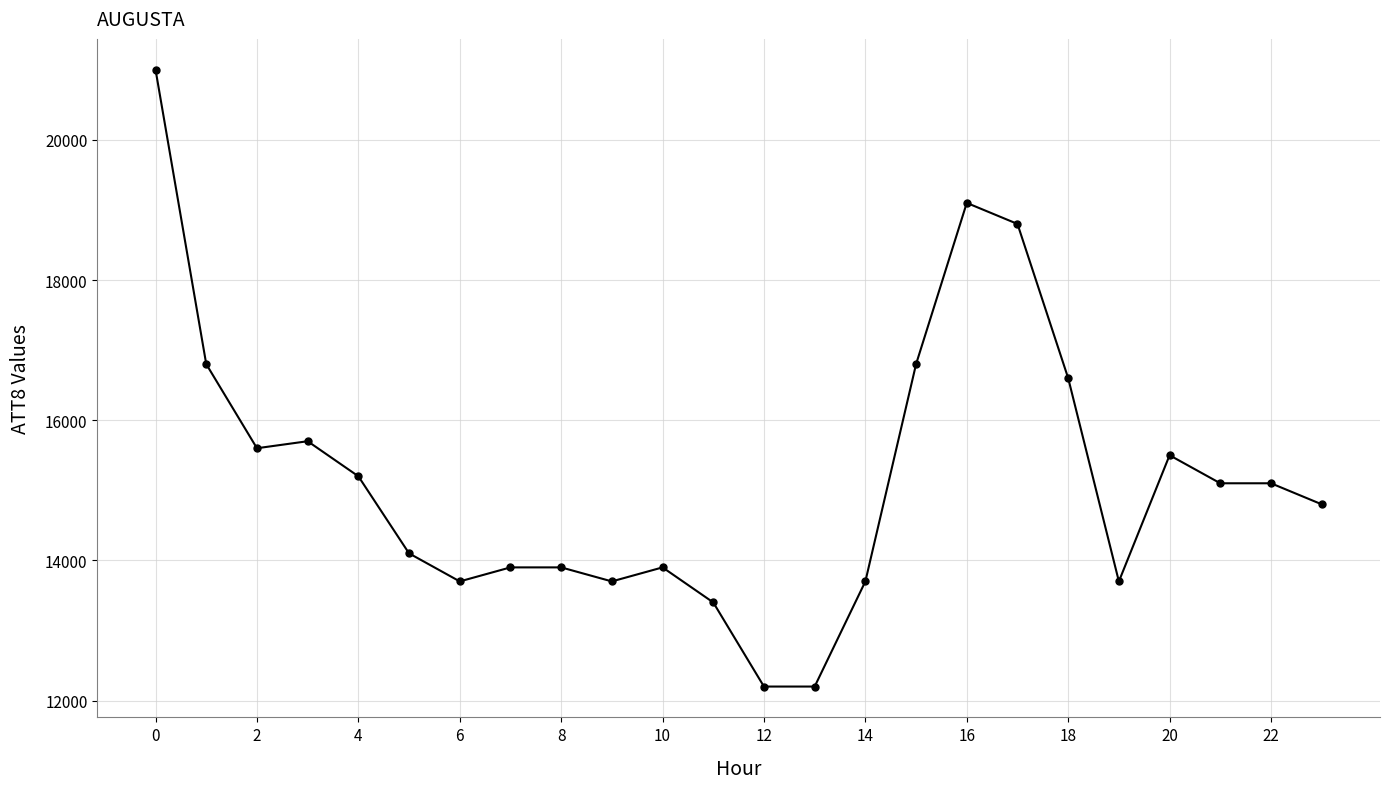

What is the difference between the second highest and second lowest values?

6900